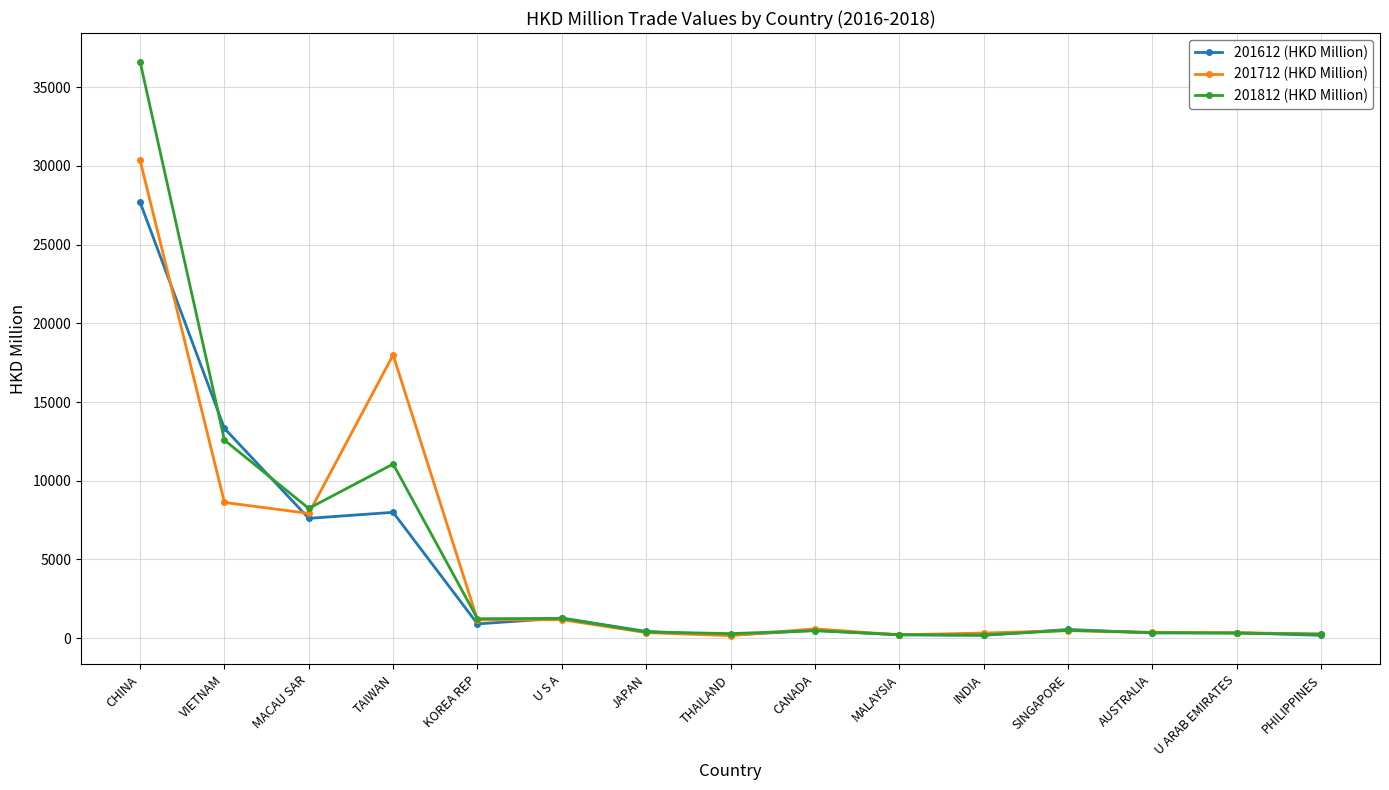

Which series has the widest spread of values?

201812 (HKD Million)